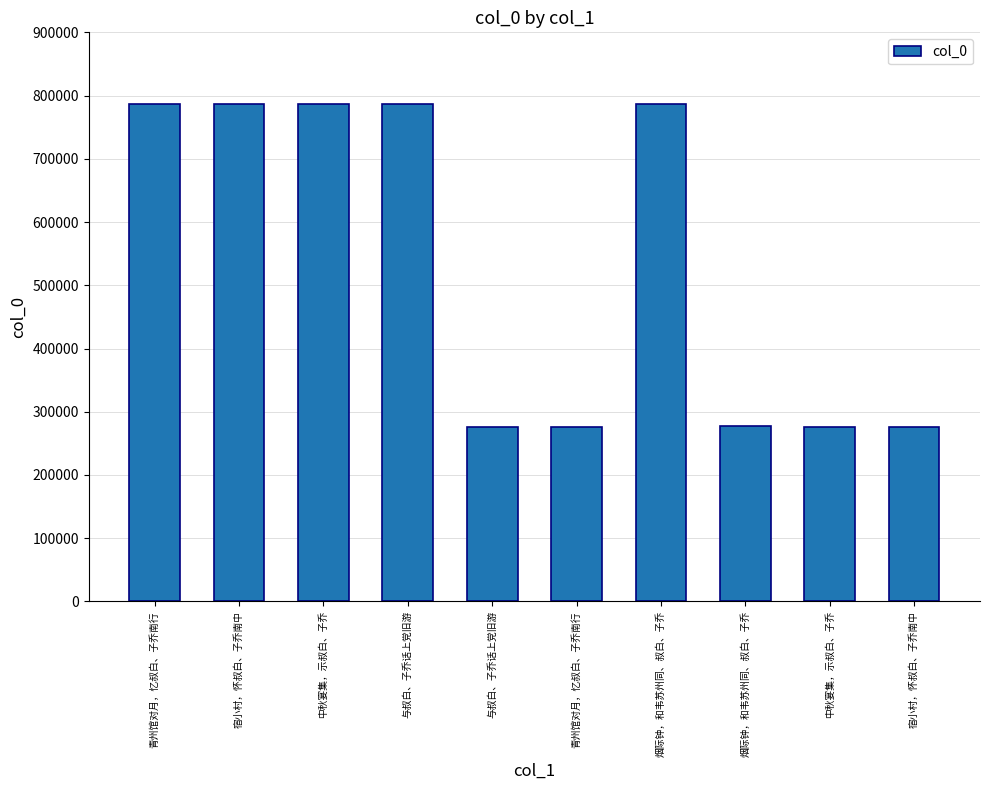

Count the number of data series in this chart.

1